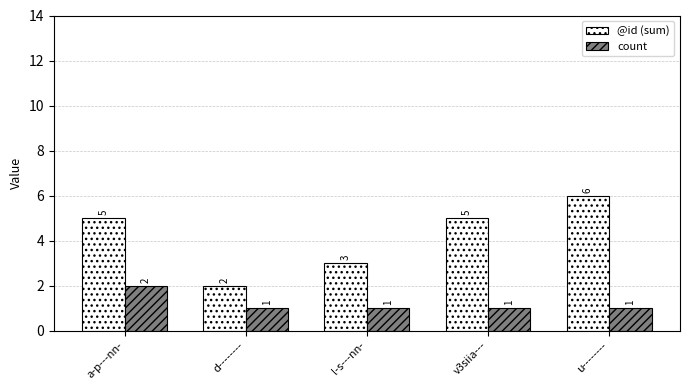

What is the difference between the second highest and minimum values in the @id (sum) series?

3